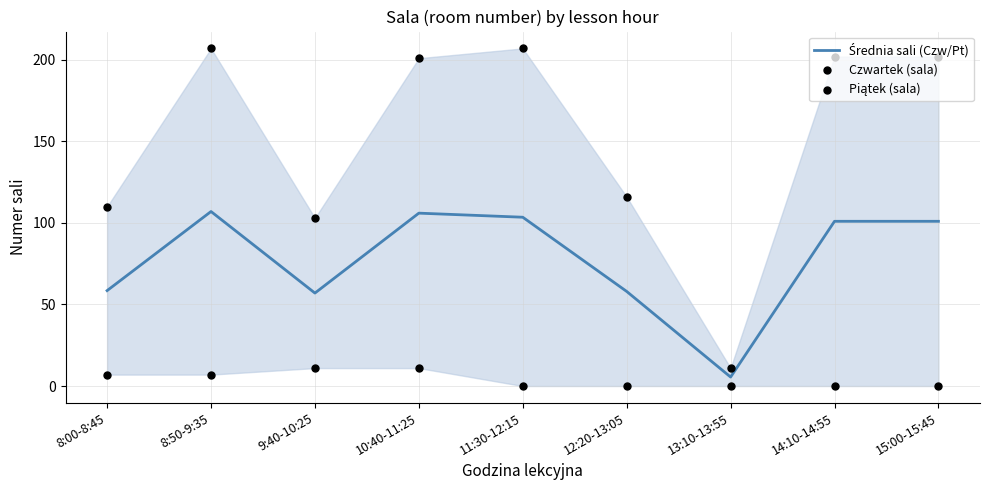

Which series has the widest spread of Y values?

Piątek (sala)